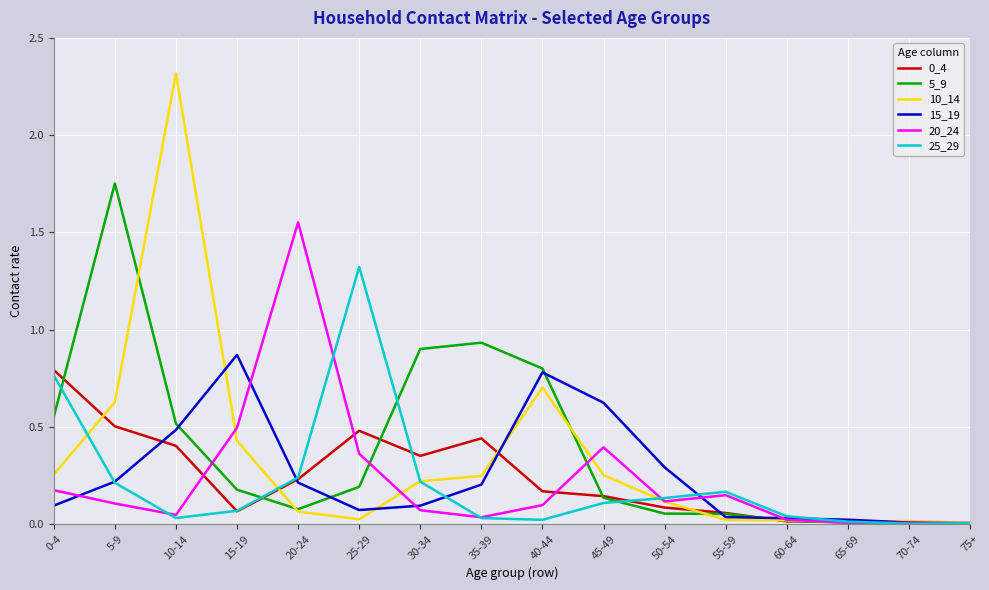

Which series has the largest total across all categories?

5_9